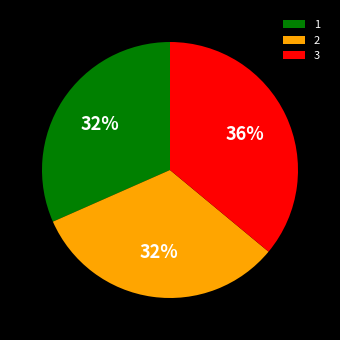

To the nearest percent, what is the average slice percentage?

33%